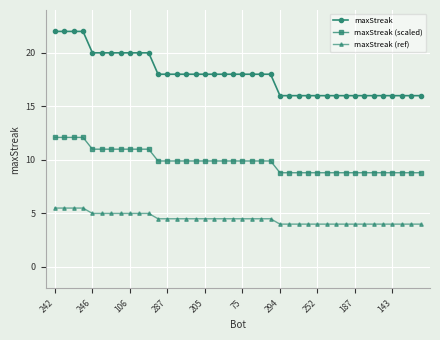

Reading left to right, transcribe all the data shown in this chart.

maxStreak: 22.0	22.0	22.0	22.0	20.0	20.0	20.0	20.0	20.0	20.0	20.0	18.0	18.0	18.0	18.0	18.0	18.0	18.0	18.0	18.0	18.0	18.0	18.0	18.0	16.0	16.0	16.0	16.0	16.0	16.0	16.0	16.0	16.0	16.0	16.0	16.0	16.0	16.0	16.0	16.0
maxStreak (scaled): 12.1	12.1	12.1	12.1	11.0	11.0	11.0	11.0	11.0	11.0	11.0	9.9	9.9	9.9	9.9	9.9	9.9	9.9	9.9	9.9	9.9	9.9	9.9	9.9	8.8	8.8	8.8	8.8	8.8	8.8	8.8	8.8	8.8	8.8	8.8	8.8	8.8	8.8	8.8	8.8
maxStreak (ref): 5.5	5.5	5.5	5.5	5.0	5.0	5.0	5.0	5.0	5.0	5.0	4.5	4.5	4.5	4.5	4.5	4.5	4.5	4.5	4.5	4.5	4.5	4.5	4.5	4.0	4.0	4.0	4.0	4.0	4.0	4.0	4.0	4.0	4.0	4.0	4.0	4.0	4.0	4.0	4.0